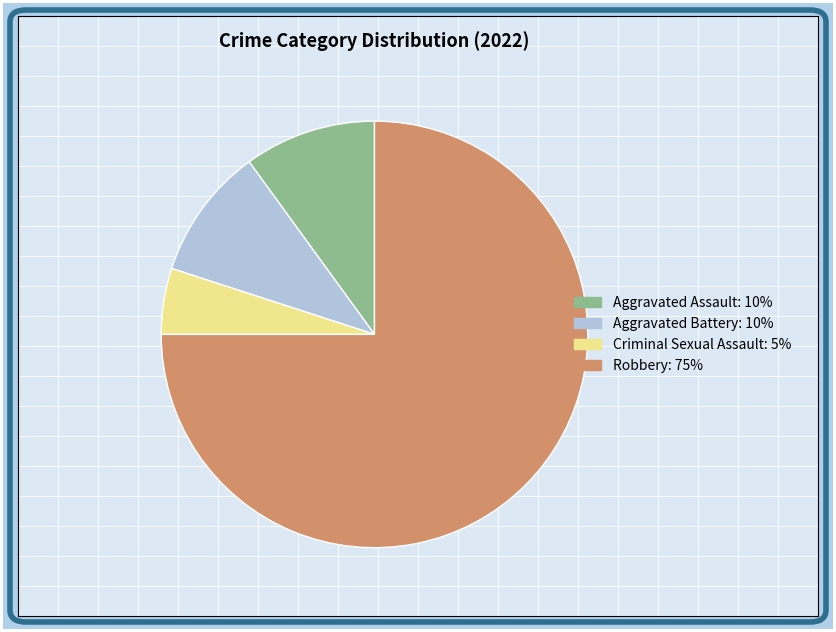

True or false: Aggravated Assault accounts for 2% of the total.

False